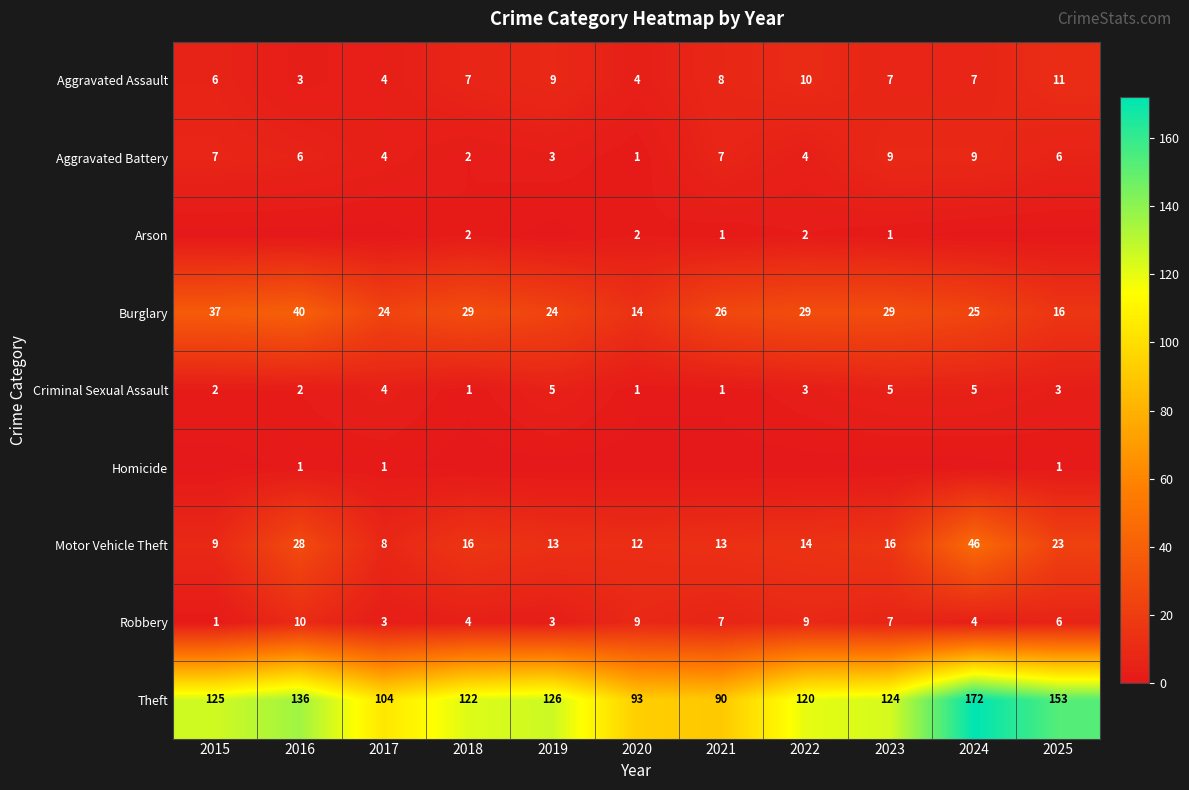

The Criminal Sexual Assault series shows 2 at 2017. True or false?

False